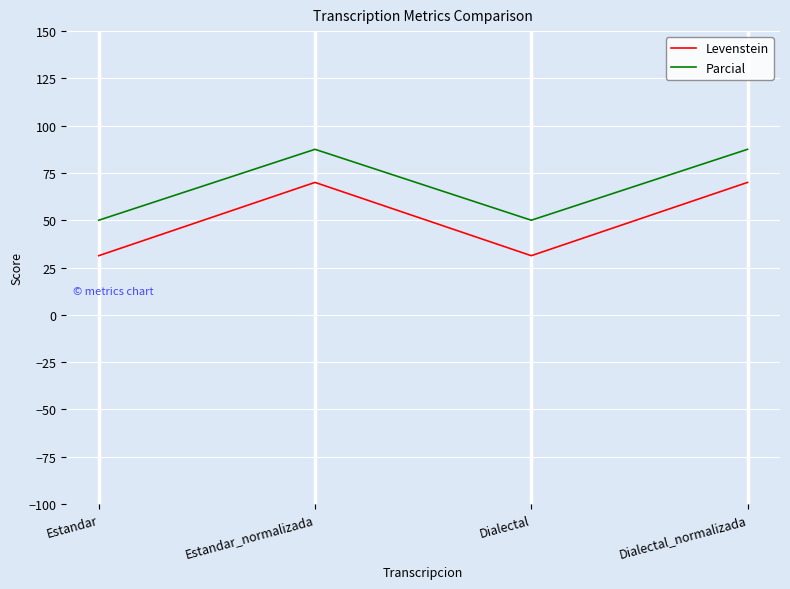

Does the chart have visible grid lines?

Yes